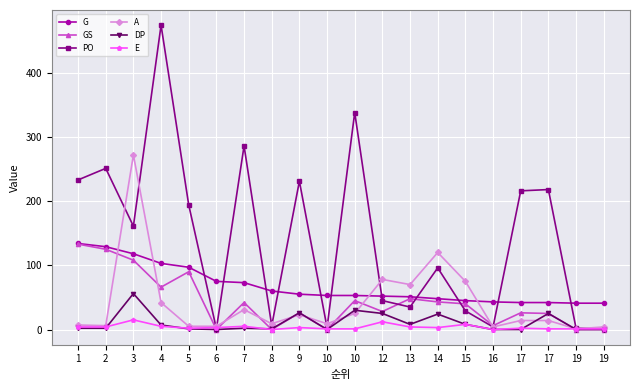

How many intersections are there between GS and DP?

1